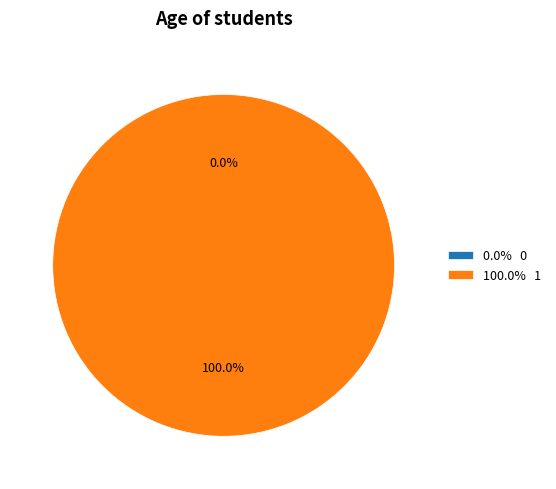

Which category has the biggest portion of the pie?

1